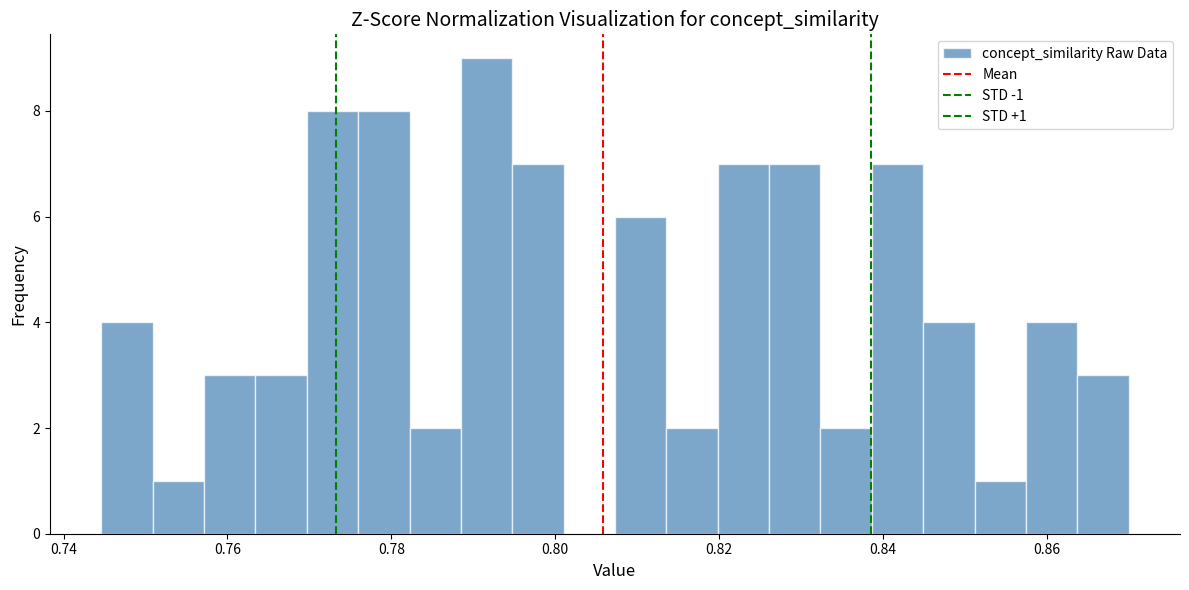

Around what value on the x-axis is the tallest bar? Give the approximate position of its centre, as read against the axis.

0.792